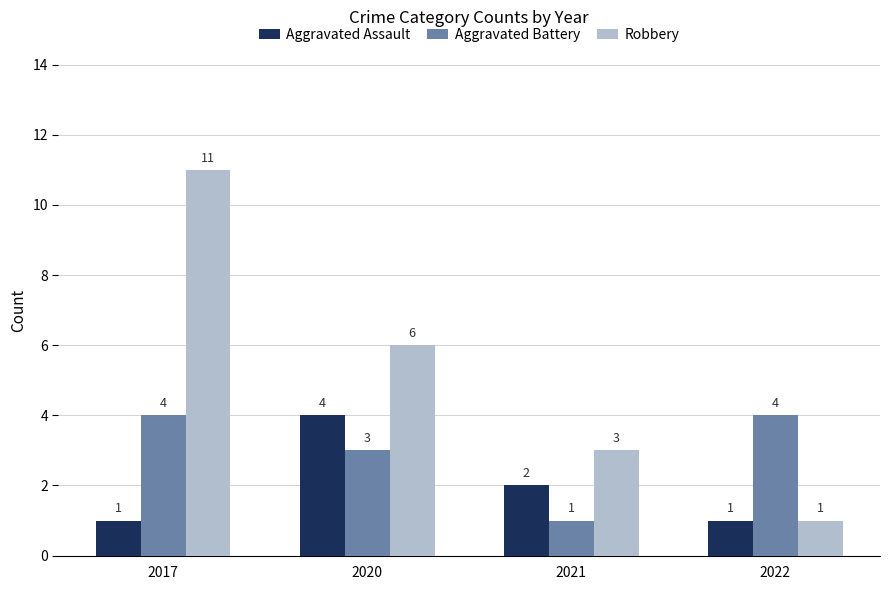

What is the maximum value for Robbery?

11